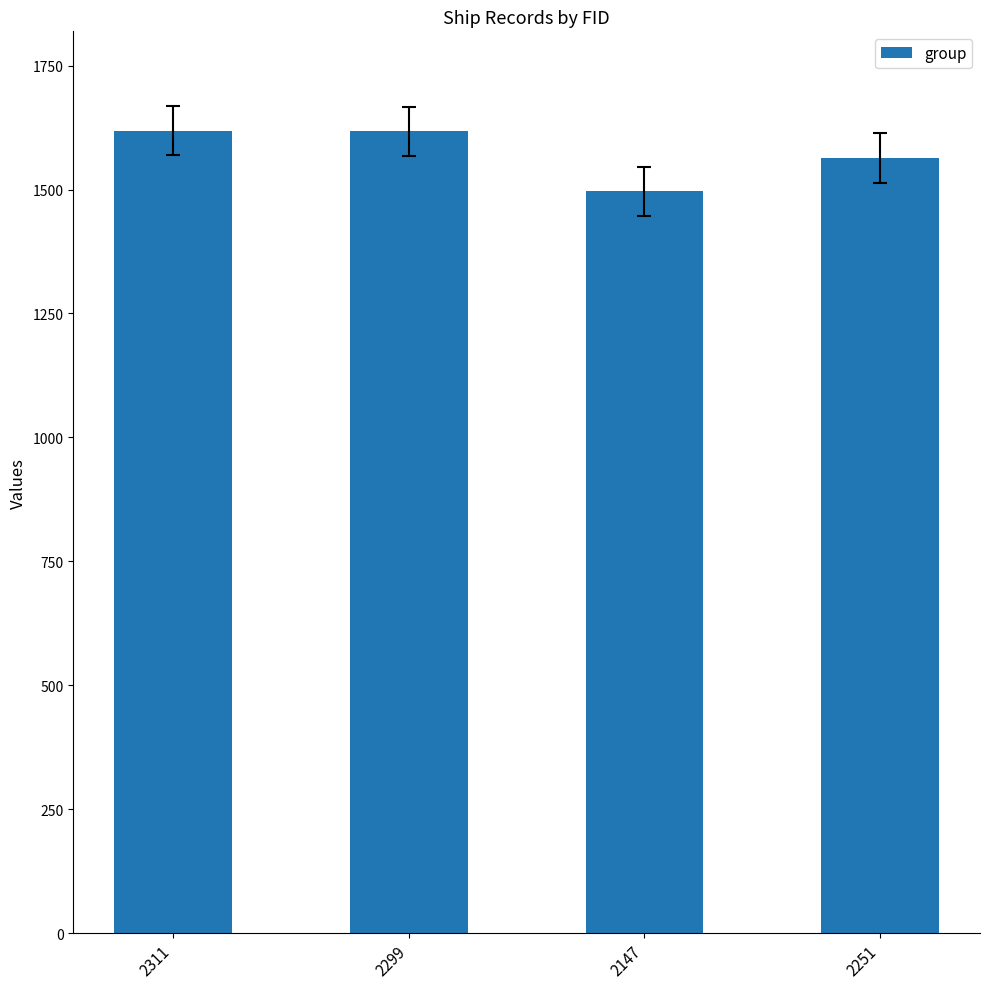

What is the approximate value at 2299, to the nearest 10?

1620